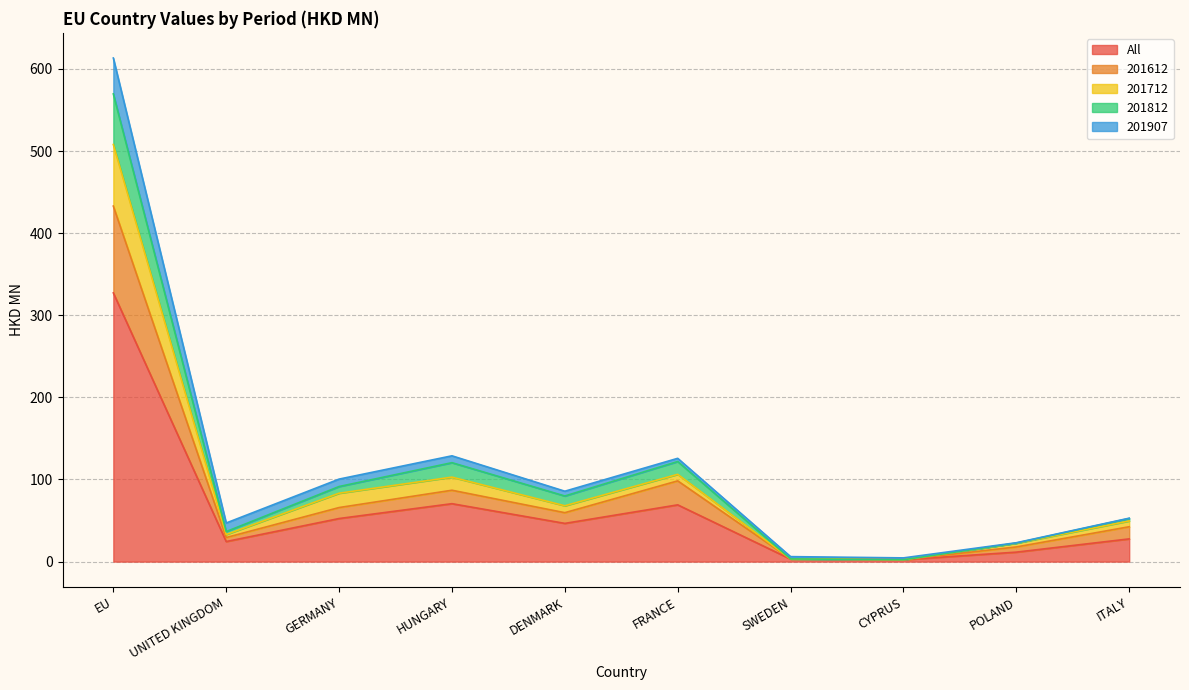

What is the highest value of the All series?

327.3